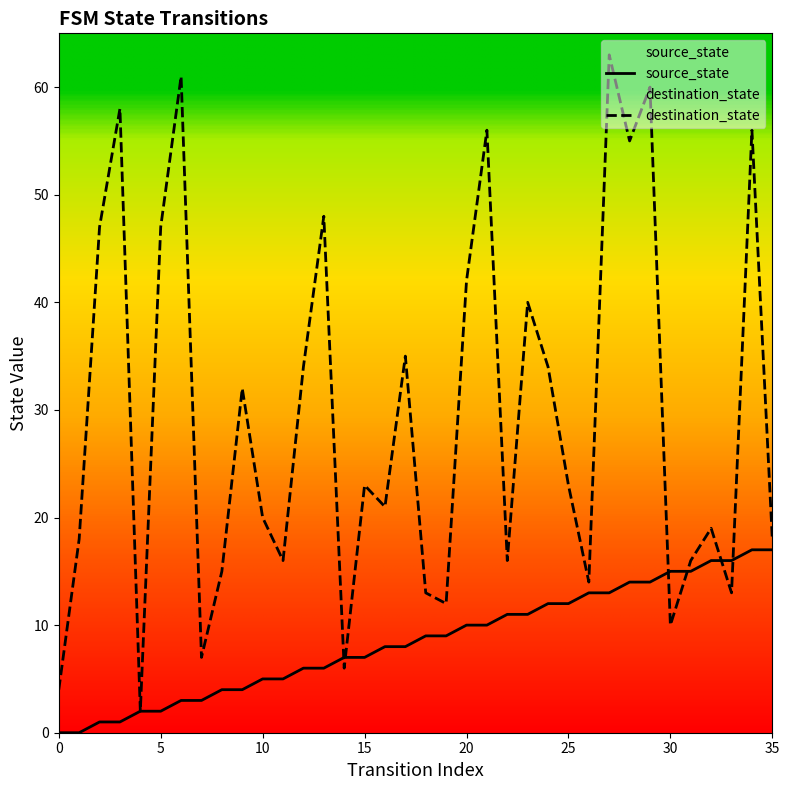

Which series contains the lowest Y value?

source_state